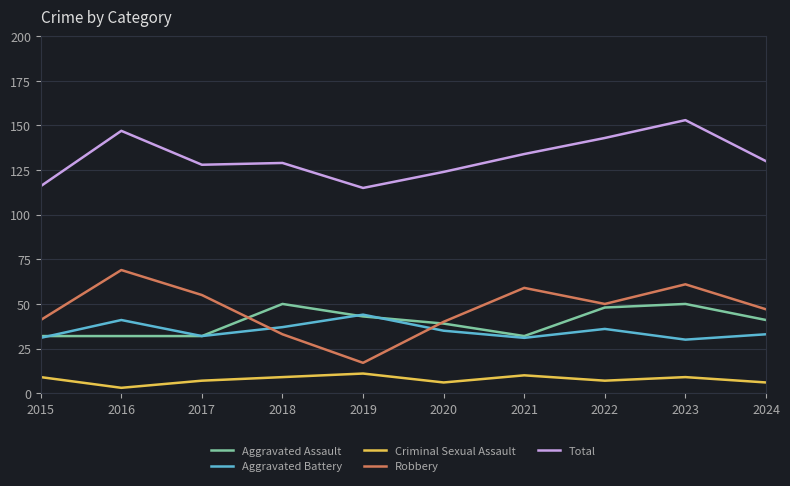

What is the total value across all series at 2022?

284